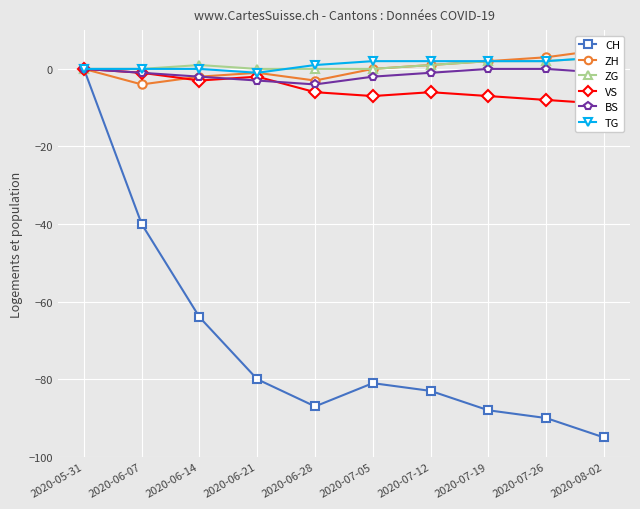

True or false: ZH has a value of -5 at 2020-06-28.

False